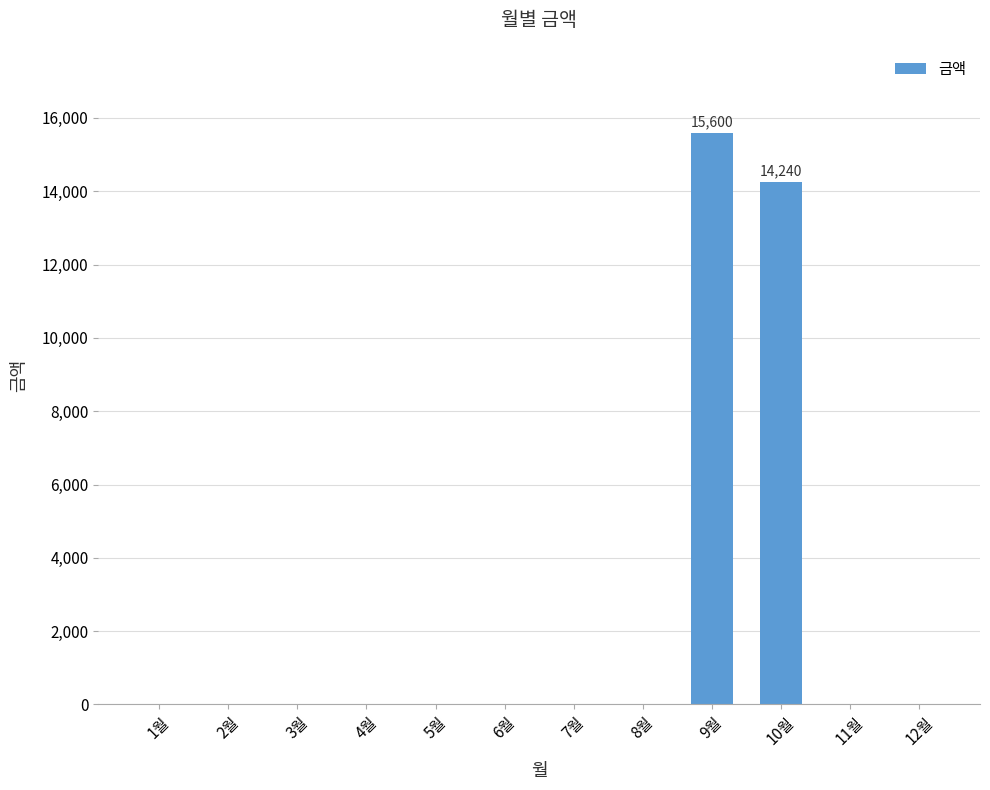

Count the number of categories in the chart.

12